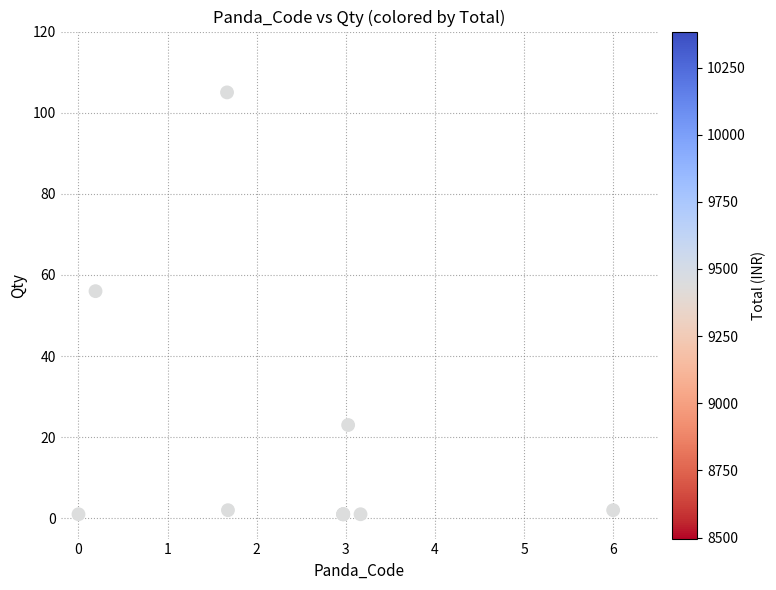

What Y value in the scatter plot is closest to 53?

56